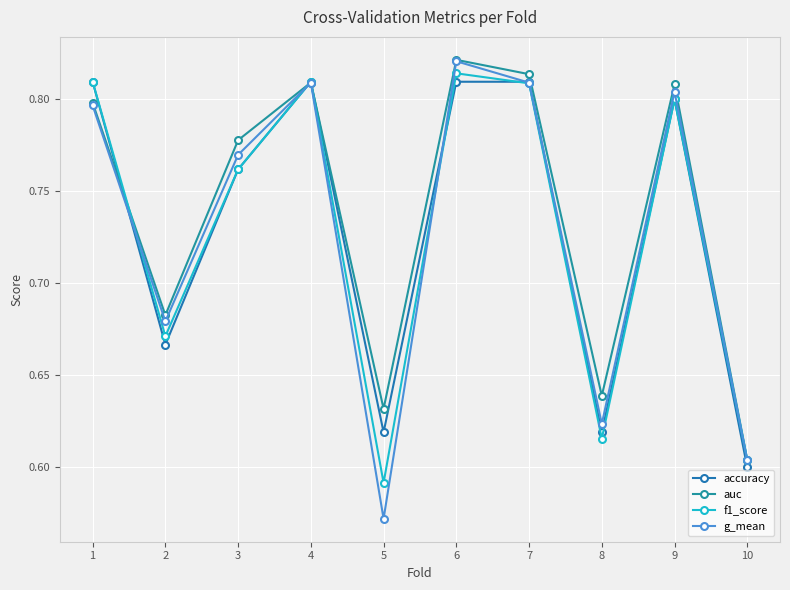

What is the difference between the auc values at 8 and 9?

0.2